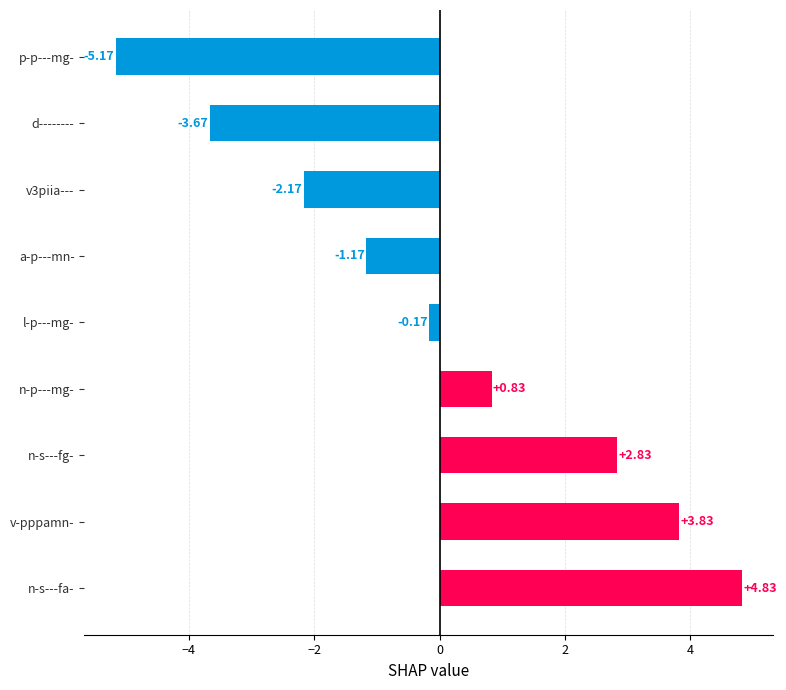

Does the chart contain stacked bars?

No